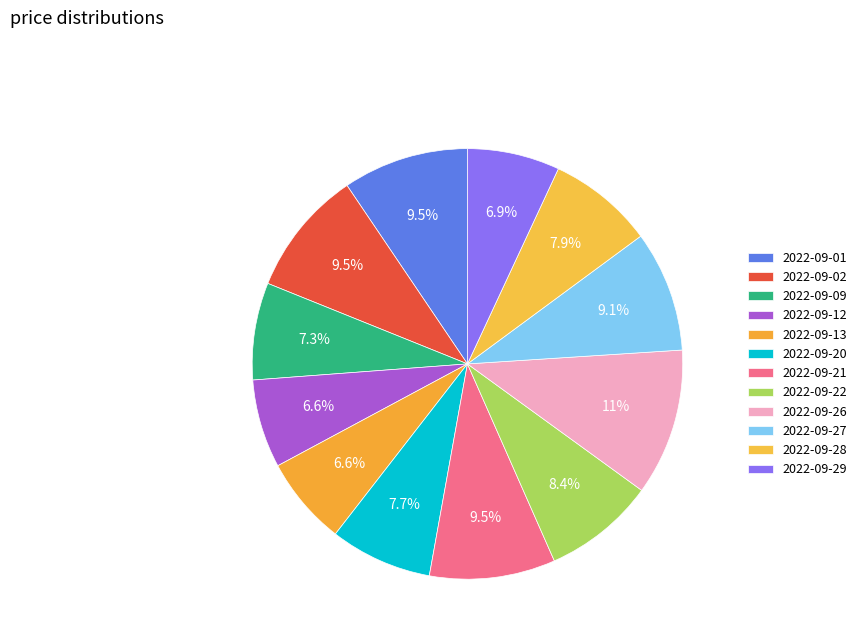

How much of the chart is everything except 2022-09-13?

93.4%